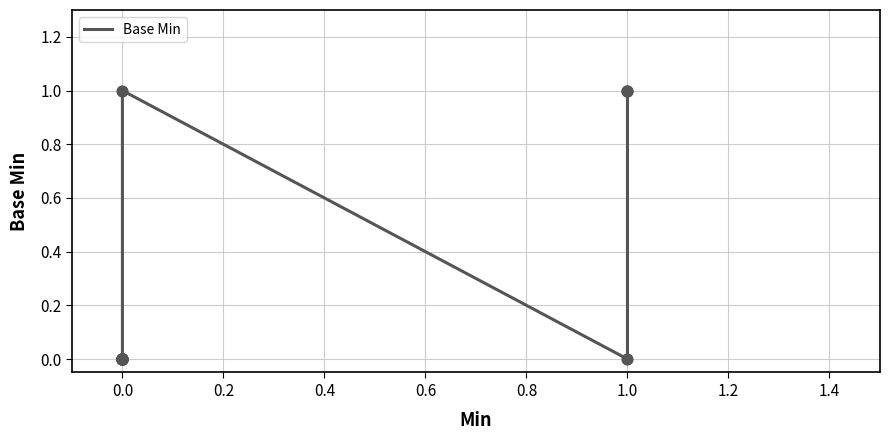

Which has a higher value, 1.4 or 1.2?

1.4